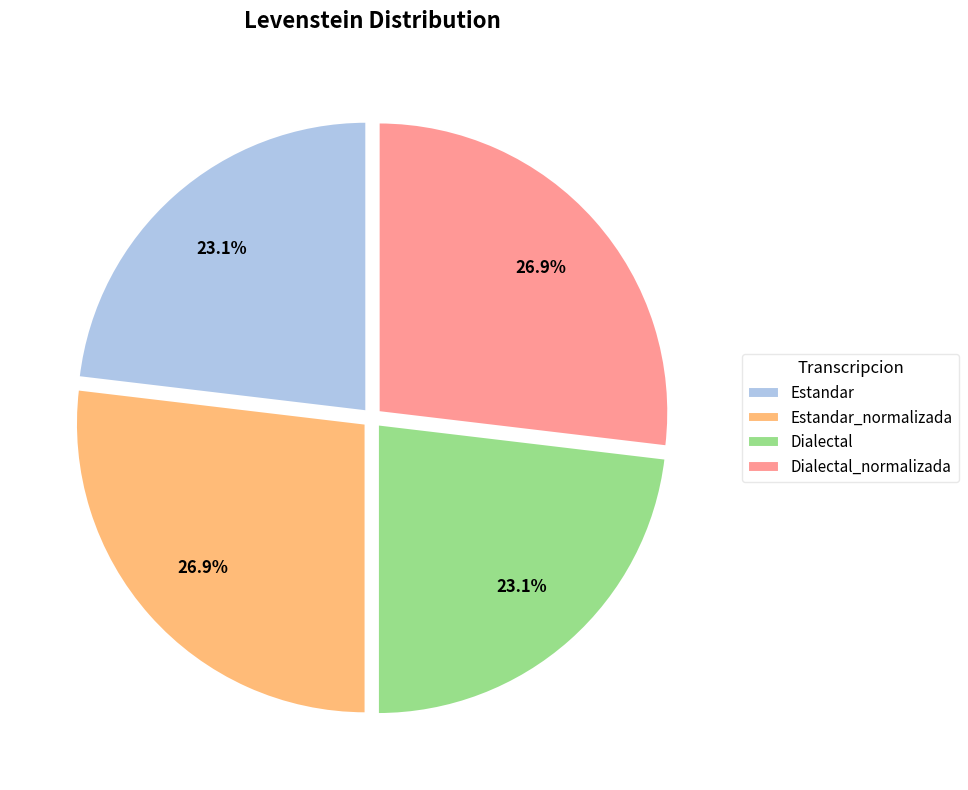

Is Dialectal the majority of the pie?

No